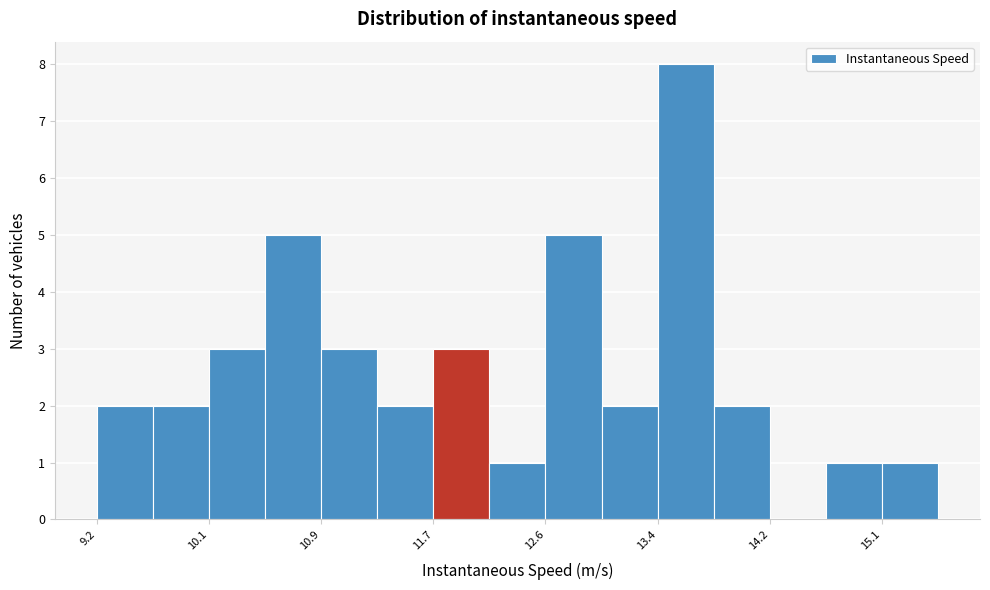

Reading left to right, transcribe this chart: for each bar, give the range it covers on the x-axis and its height. Neither the bar edges nor the heights are printed on the chart, so give them approximately, as read against the axes.

9.2 to 9.6: 2
9.6 to 10.1: 2
10.1 to 10.5: 3
10.5 to 10.9: 5
10.9 to 11.3: 3
11.3 to 11.7: 2
11.7 to 12.2: 3
12.2 to 12.6: 1
12.6 to 13.0: 5
13.0 to 13.4: 2
13.4 to 13.8: 8
13.8 to 14.2: 2
14.2 to 14.7: 0
14.7 to 15.1: 1
15.1 to 15.5: 1